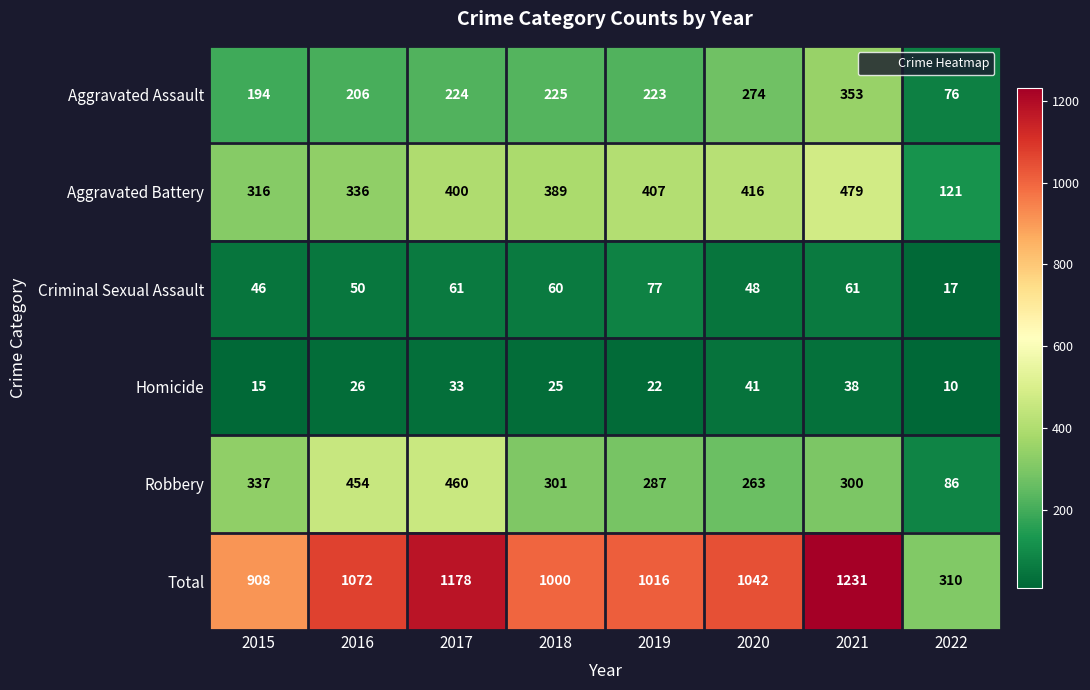

Count the number of data series in this chart.

6